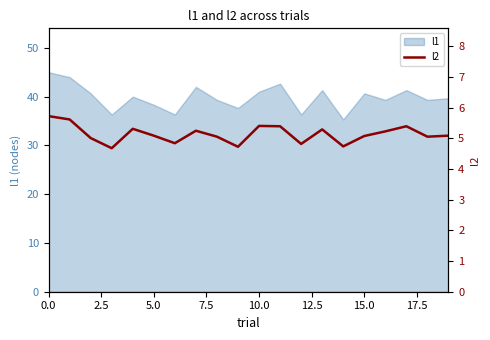

The value of l1 at 15.0 is 62.7. True or false?

False